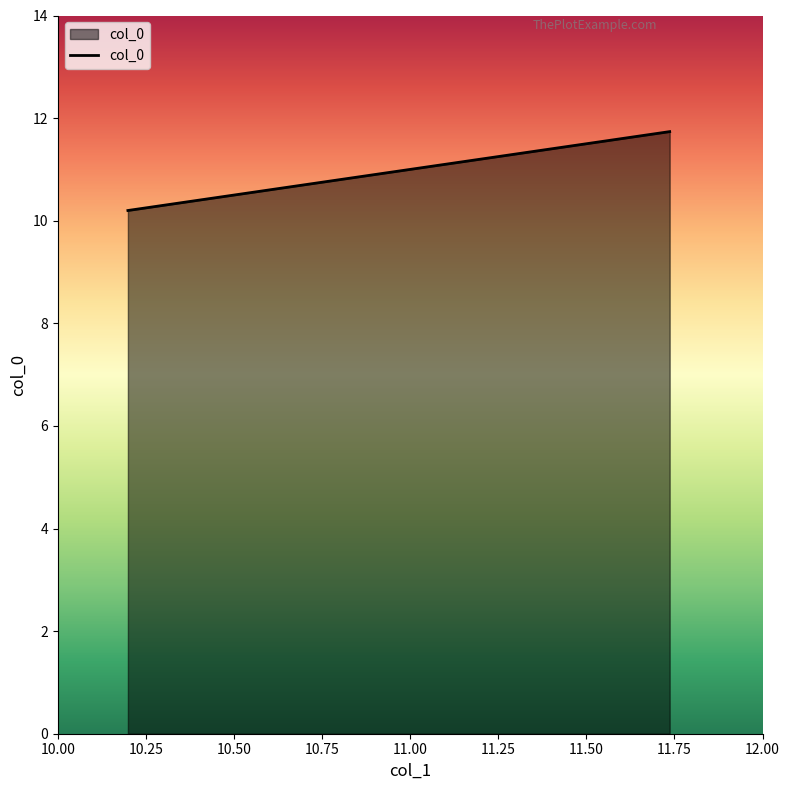

What is the greatest value displayed?

11.7